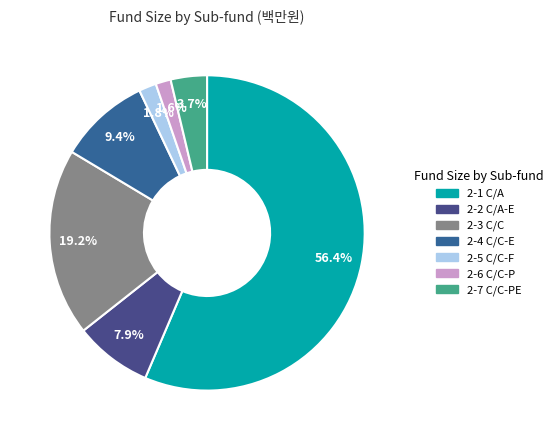

Does 2-3 C/C represent more than half of the total?

No